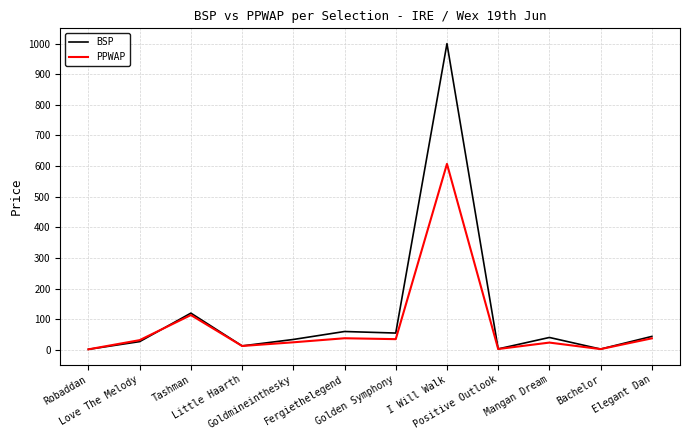

What is the maximum value for PPWAP?

607.3